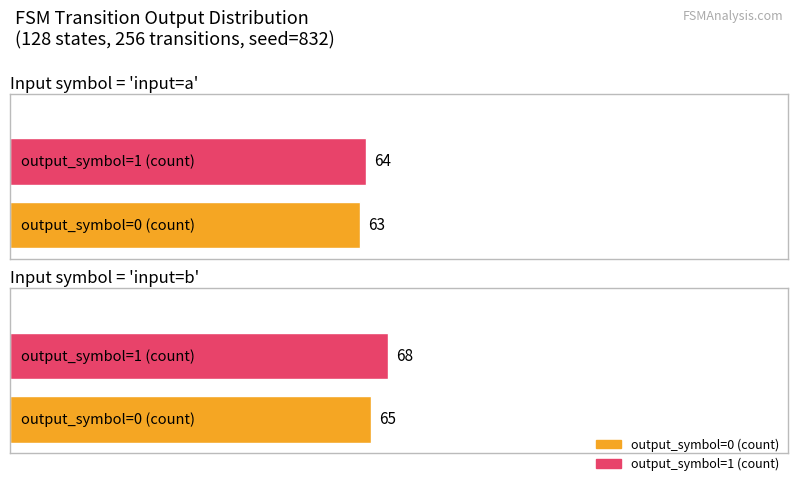

Does the chart contain any negative values?

No